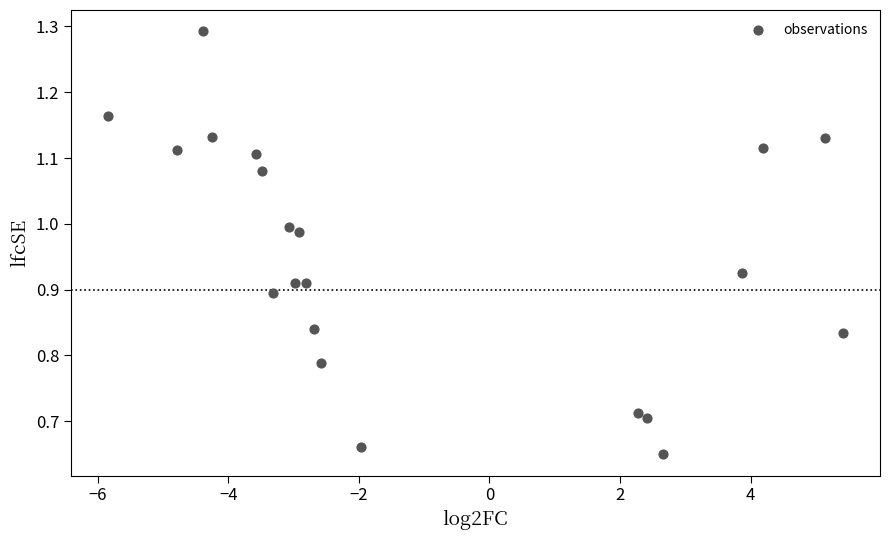

What is the range of X values (max minus min)?

11.3